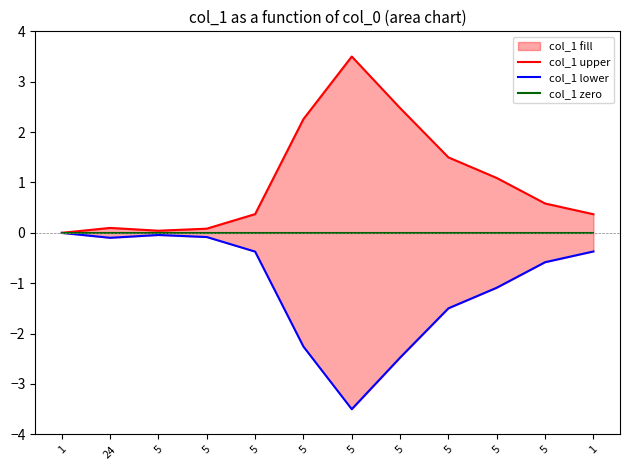

At 5, list the series in order from smallest to largest.

col_1 lower, col_1 zero, col_1 upper